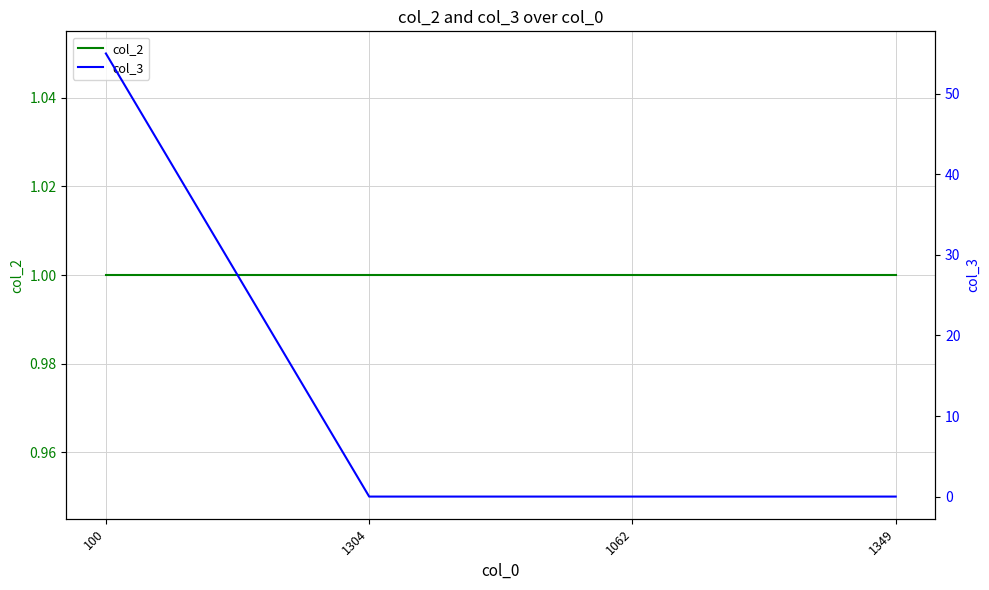

Which category has the lowest value in the col_3 series?

1304